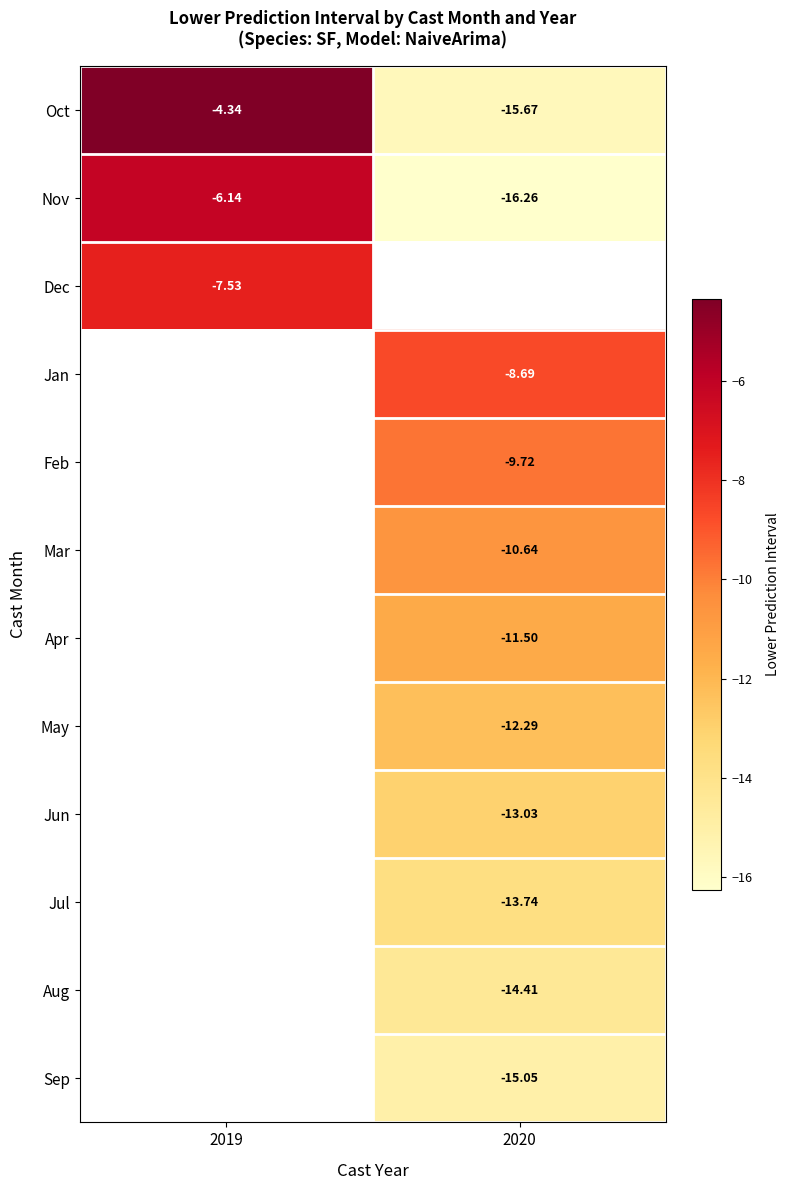

Rank the categories by Nov value from lowest to highest.

2020, 2019